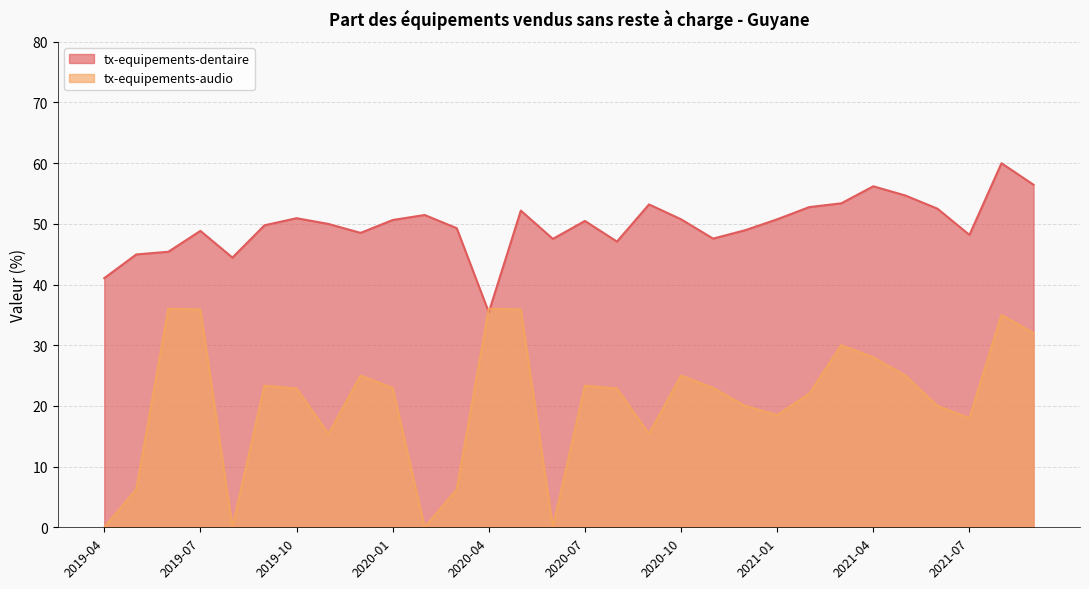

True or false: tx-equipements-audio has more than 0 points higher than both neighbors.

True